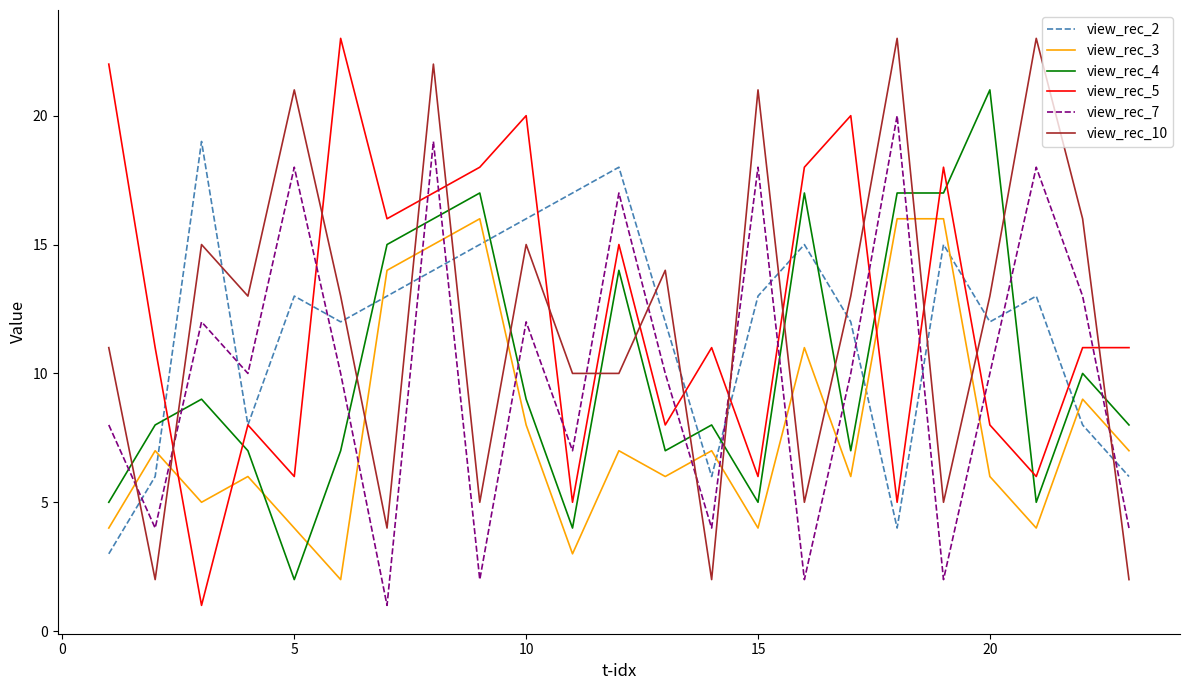

Which series ends up on top after the final intersection of view_rec_3 and view_rec_5?

view_rec_5